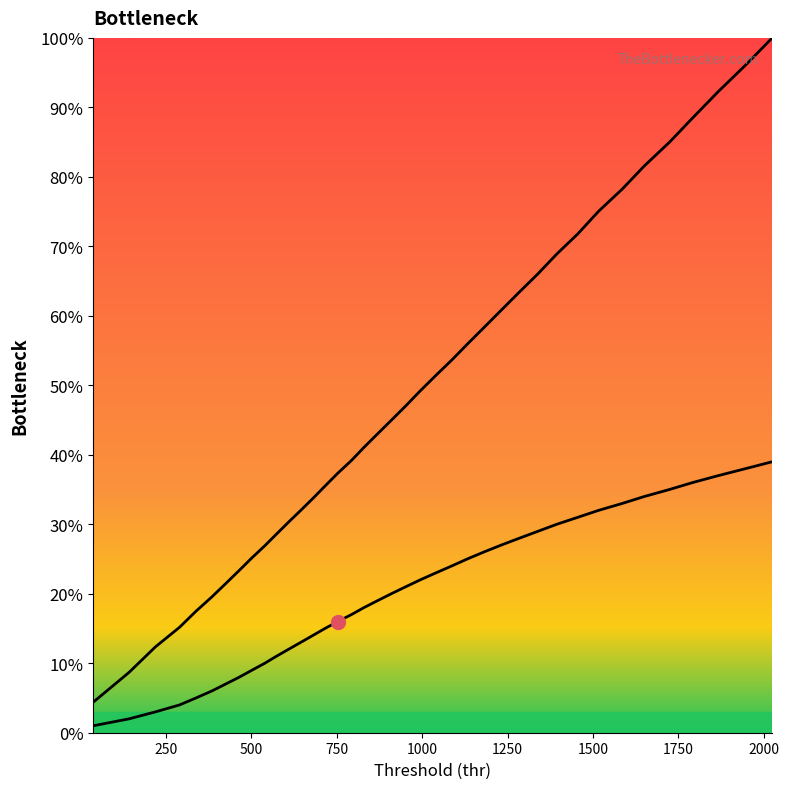

Reading left to right, transcribe all the data shown in this chart.

p: 36.670286007403426=0.0	141.85959501098972=0.0	218.89646076608008=0.0	289.53032783663065=0.0	337.41311131942=0.1	383.71093953597386=0.1	424.3001101617725=0.1	464.46200808423106=0.1	501.5361712712949=0.1	539.0934633495074=0.1	572.8729760922364=0.1	608.3850039901693=0.1	644.2593806102943=0.1	679.8153844937842=0.1	715.1639748832488=0.1	752.497811740329=0.2	792.6984244093022=0.2	829.0948856189771=0.2	868.9333332136239=0.2	909.3375414892589=0.2	951.4462100086024=0.2	994.12614475596=0.2	1039.8124886338808=0.2	1086.44786100335=0.2	1131.6831307960267=0.2	1180.0894308925763=0.3	1231.0589682027435=0.3	1284.6687900805296=0.3	1339.2870680397841=0.3	1393.951025838401=0.3	1455.3667874552307=0.3	1516.255907104522=0.3	1585.7506145558195=0.3	1650.4915183191285=0.3	1723.5888167469493=0.3	1791.4692399156477=0.4	1866.6914129998318=0.4	1946.213615556479=0.4	2024.7115965027926=0.4
bracketavg: 36.670286007403426=0.0	141.85959501098972=0.1	218.89646076608008=0.1	289.53032783663065=0.2	337.41311131942=0.2	383.71093953597386=0.2	424.3001101617725=0.2	464.46200808423106=0.2	501.5361712712949=0.3	539.0934633495074=0.3	572.8729760922364=0.3	608.3850039901693=0.3	644.2593806102943=0.3	679.8153844937842=0.3	715.1639748832488=0.4	752.497811740329=0.4	792.6984244093022=0.4	829.0948856189771=0.4	868.9333332136239=0.4	909.3375414892589=0.4	951.4462100086024=0.5	994.12614475596=0.5	1039.8124886338808=0.5	1086.44786100335=0.5	1131.6831307960267=0.6	1180.0894308925763=0.6	1231.0589682027435=0.6	1284.6687900805296=0.6	1339.2870680397841=0.7	1393.951025838401=0.7	1455.3667874552307=0.7	1516.255907104522=0.8	1585.7506145558195=0.8	1650.4915183191285=0.8	1723.5888167469493=0.8	1791.4692399156477=0.9	1866.6914129998318=0.9	1946.213615556479=1.0	2024.7115965027926=1.0